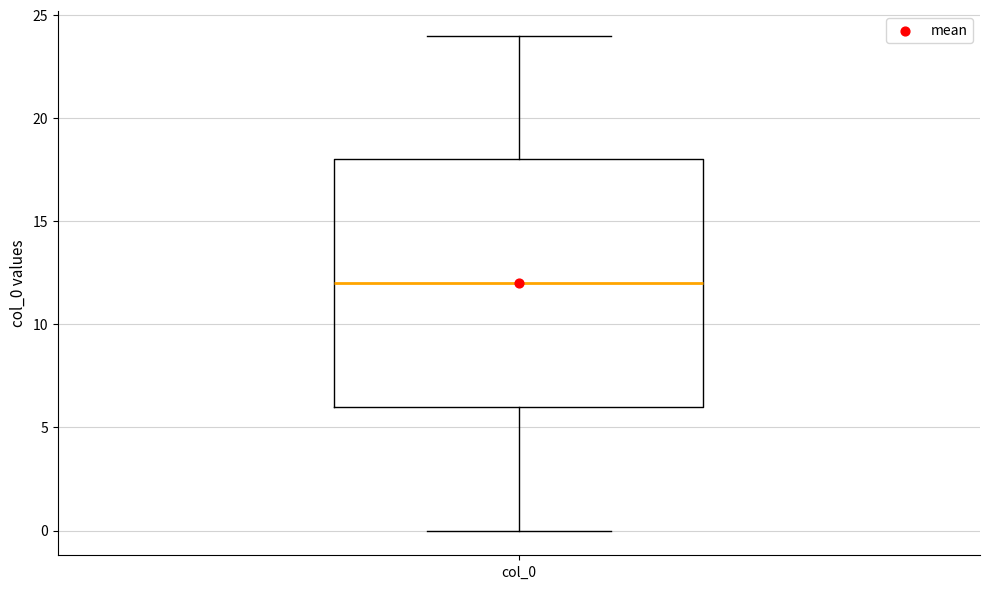

Transcribe this box plot: give where the median line is, the range the box spans, and where the two whiskers end, as read against the y-axis. The values are not printed on the chart, so give them approximately, as read against the axis.

median 12, box 6 to 18, whiskers 0 to 24